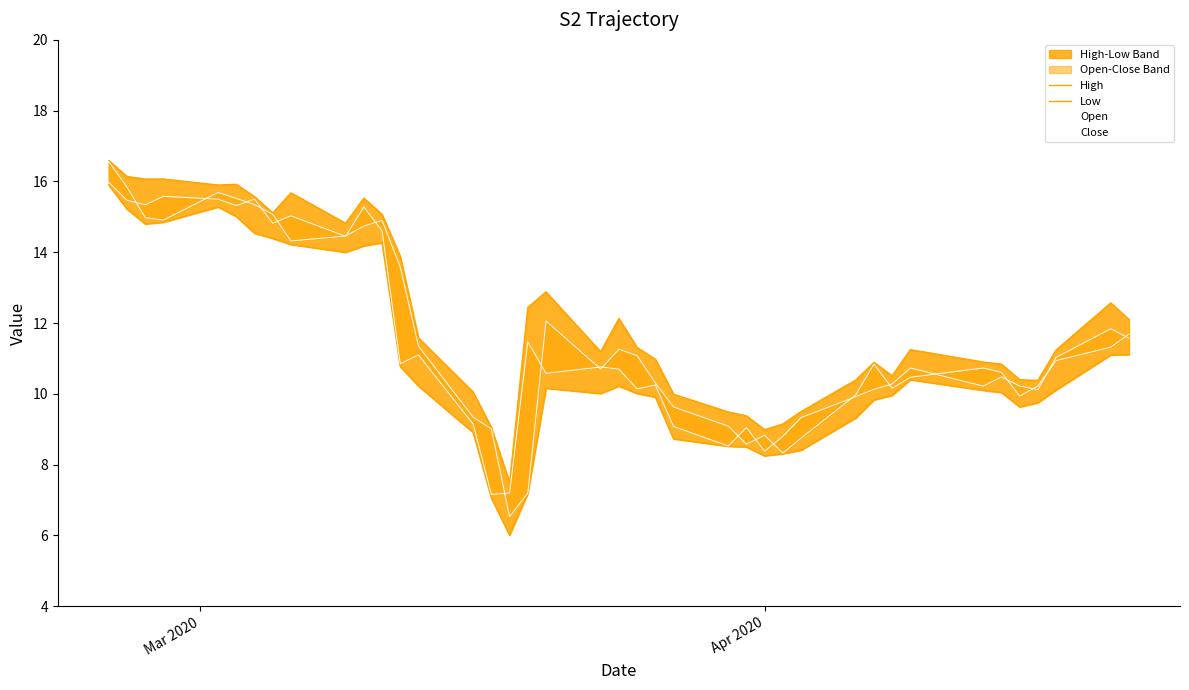

What is the value of the Open point at the 36th from the left?

9.9